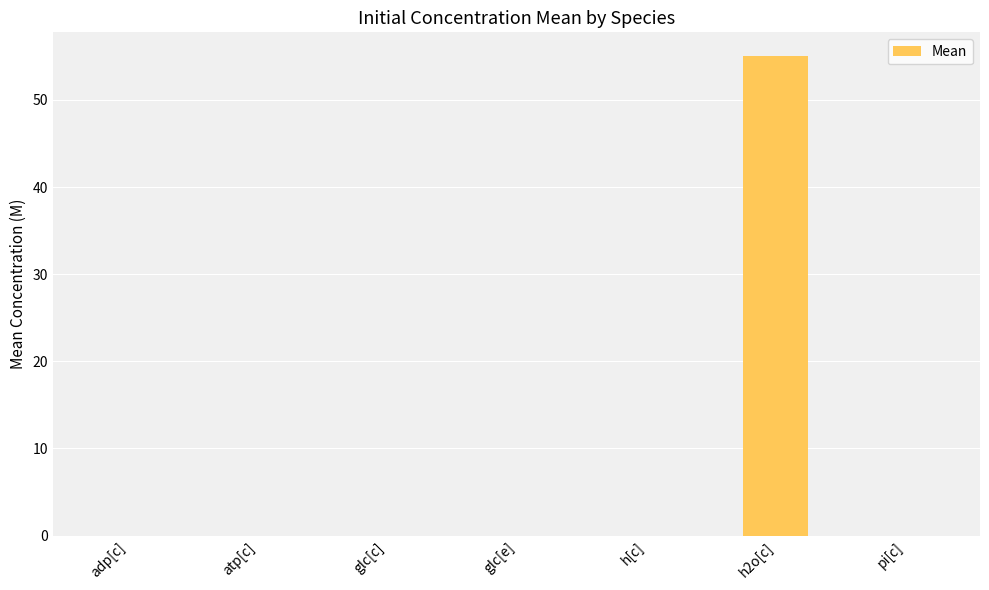

The value at pi[c] is 0.0. True or false?

True